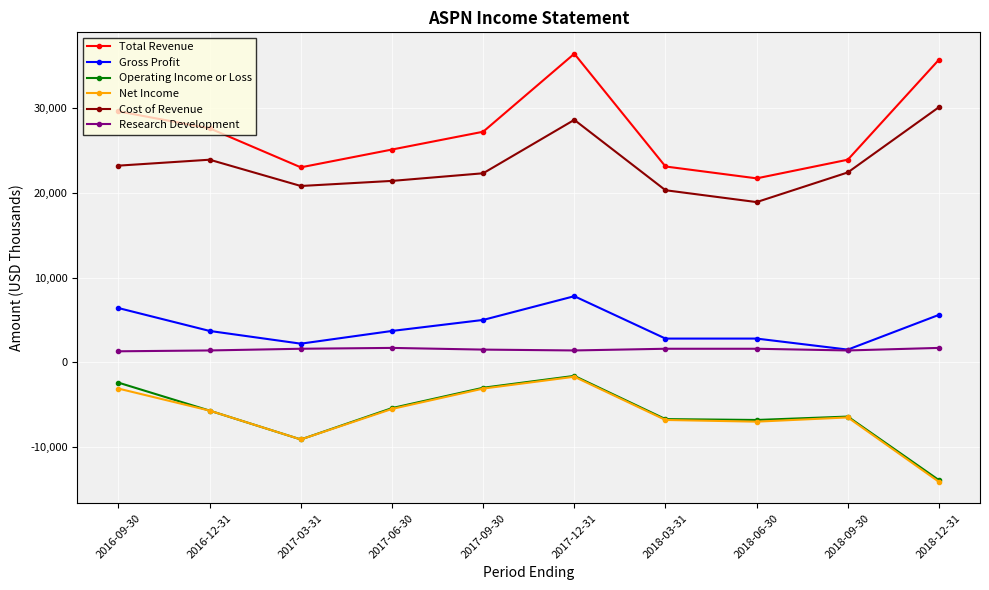

At which label does Gross Profit first exceed 3700?

2016-09-30